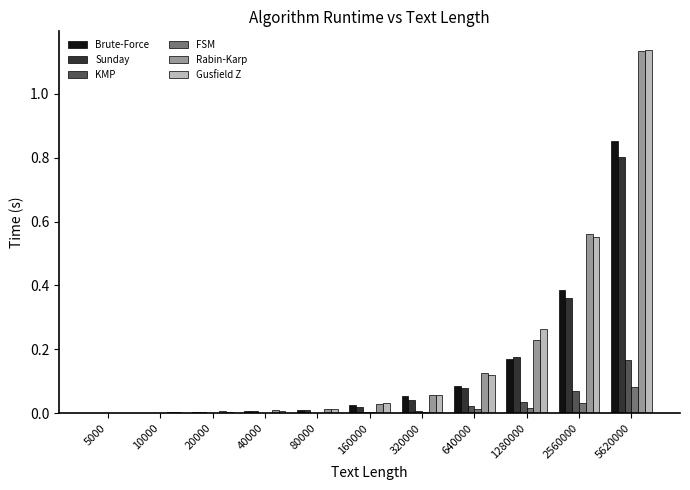

What is the sum of all Sunday values?

1.5